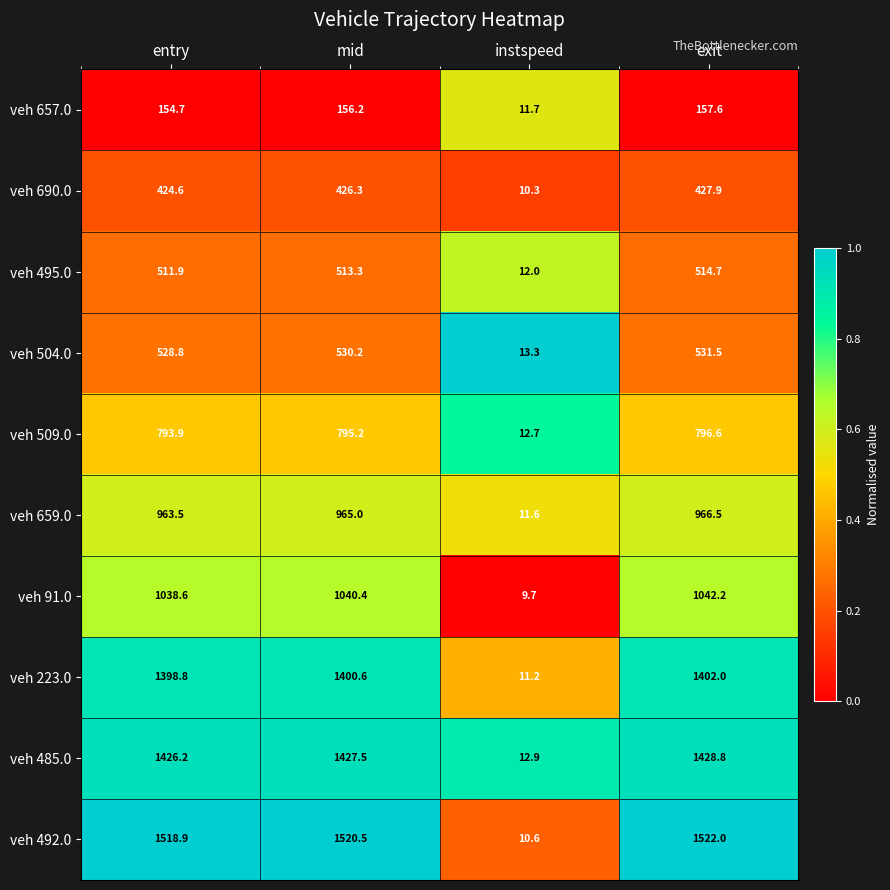

Which series changed the most between entry and exit?

veh 91.0